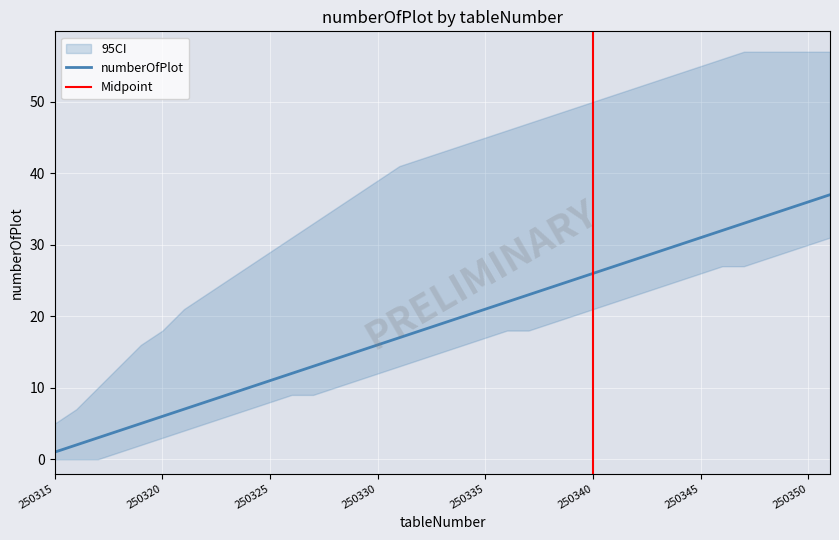

What is the value of the 1st point from the left?

1